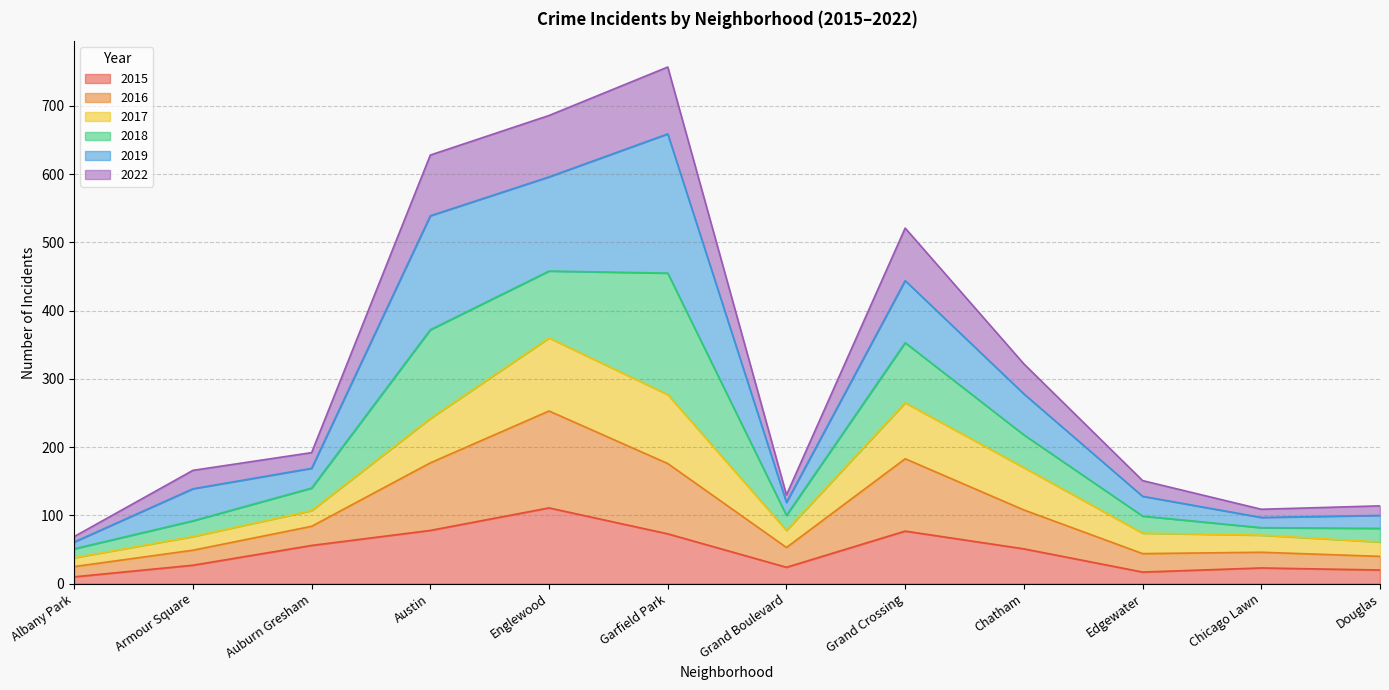

What is the total value across all series at Garfield Park?

757